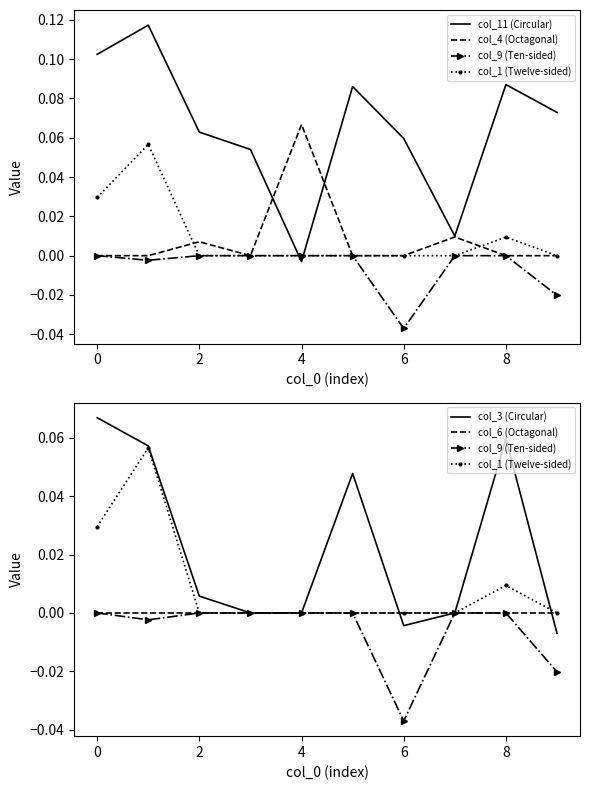

Is it true that col_3 (Circular) equals 0.0 at 4?

True